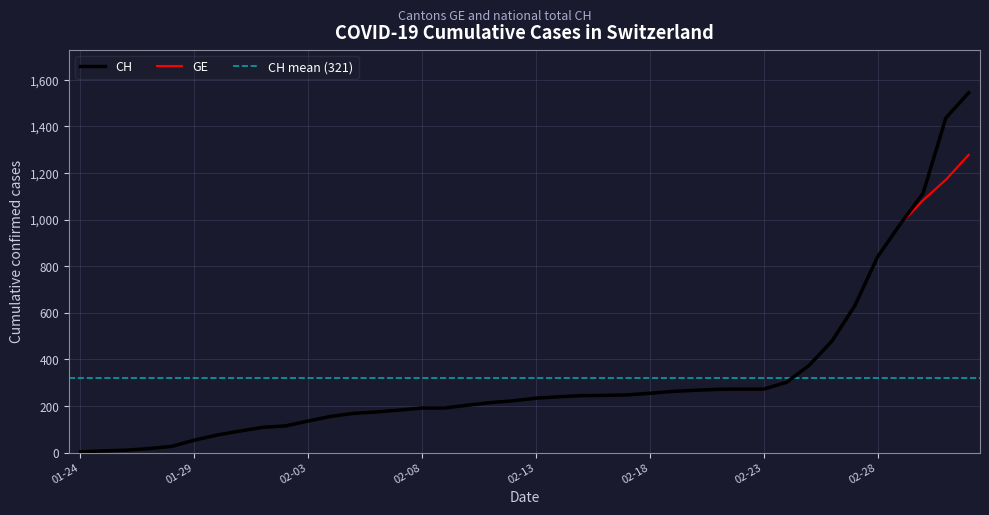

The CH series shows 57 at 2020-02-02. True or false?

False